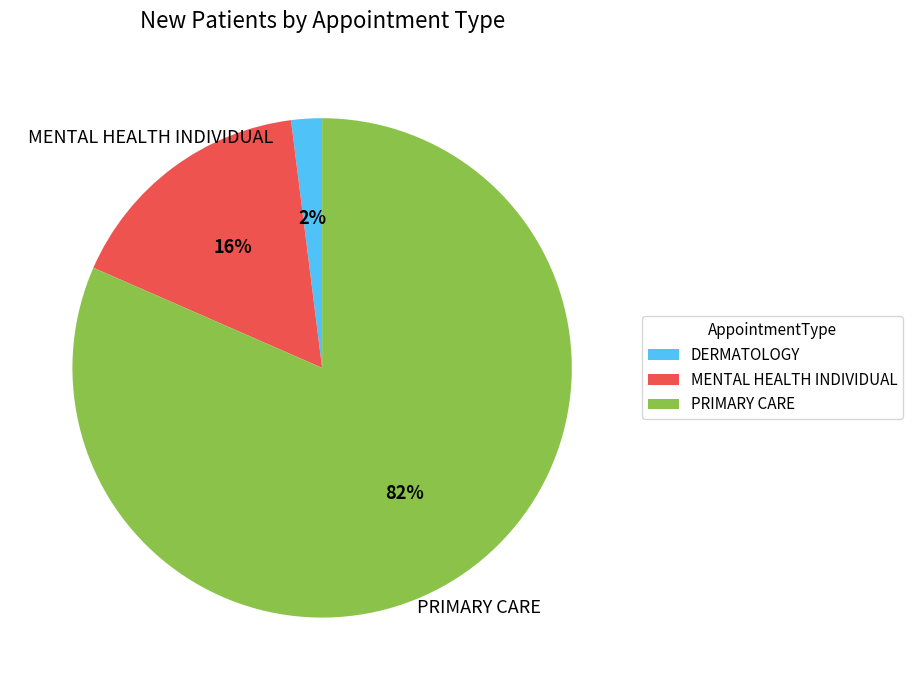

Which category accounts for the majority?

PRIMARY CARE